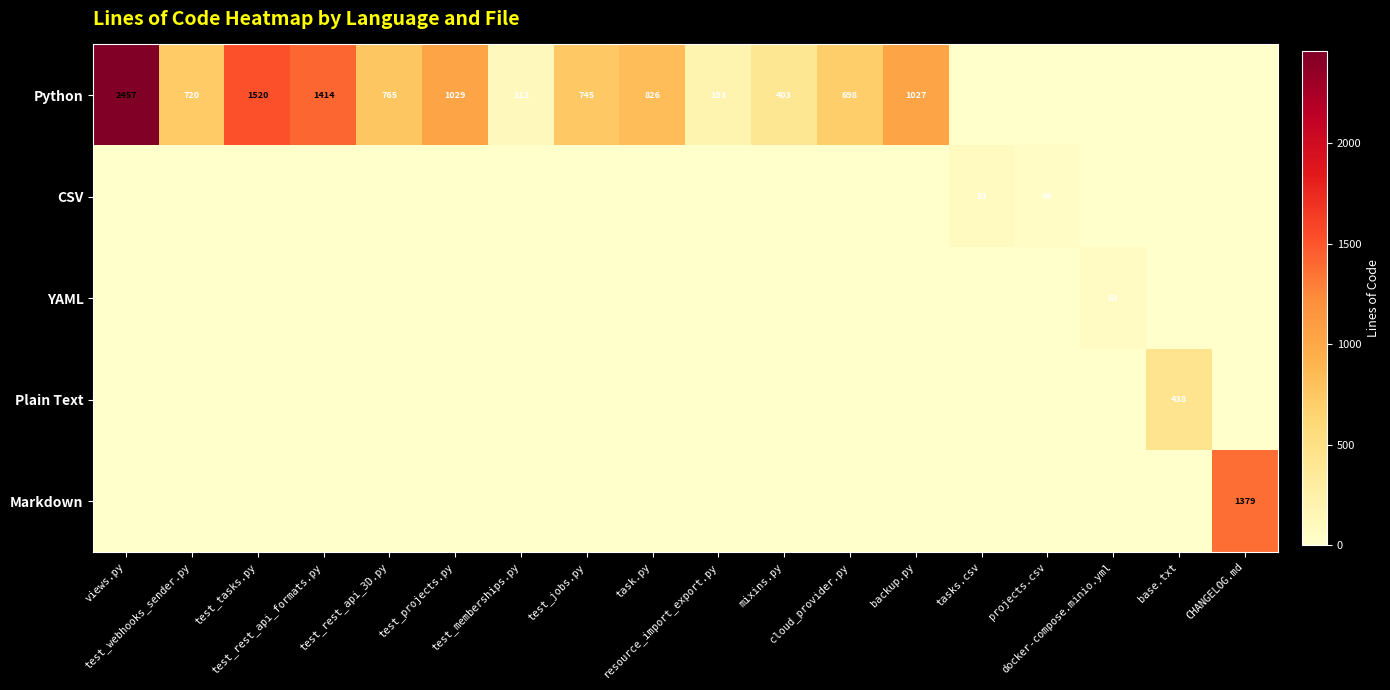

At how many categories does at least one series exceed 2091?

1